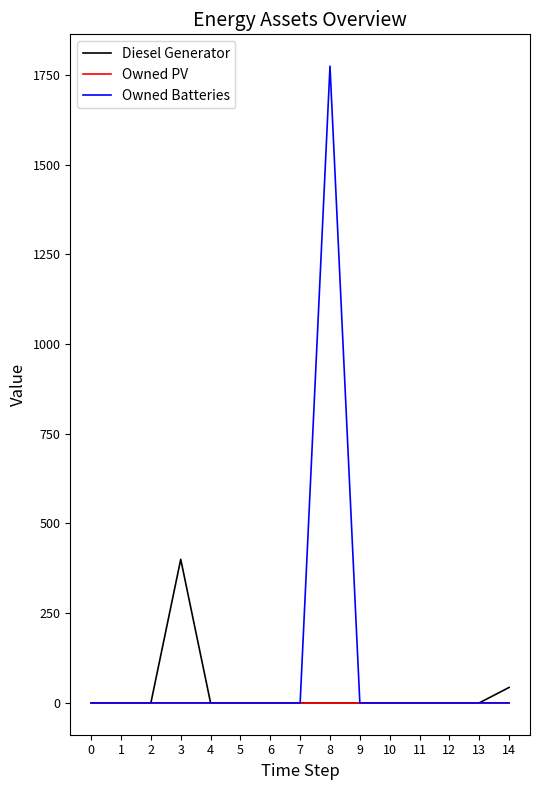

Which series has the widest spread of values?

Owned Batteries